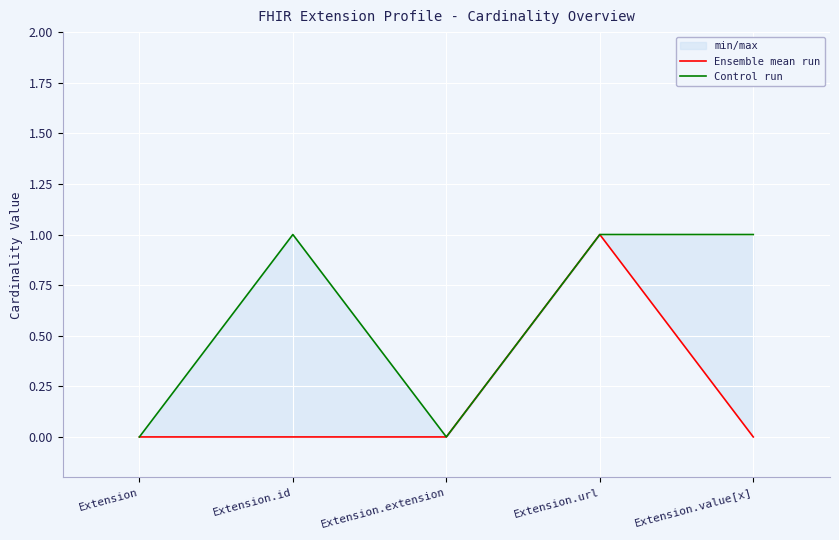

What are all the series names shown in the legend?

Ensemble mean run, Control run